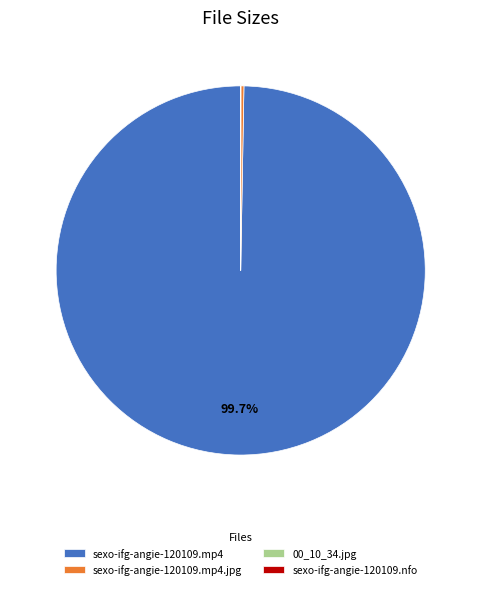

Is there any slice that represents more than half of the pie?

Yes